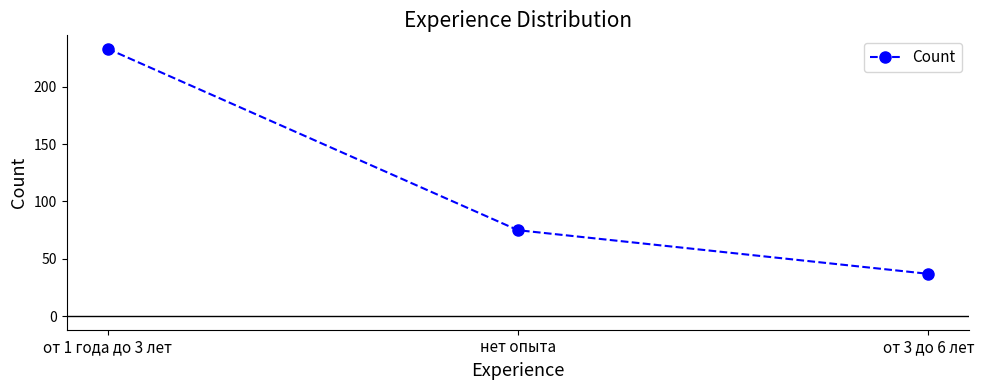

How many data points does each series have?

3